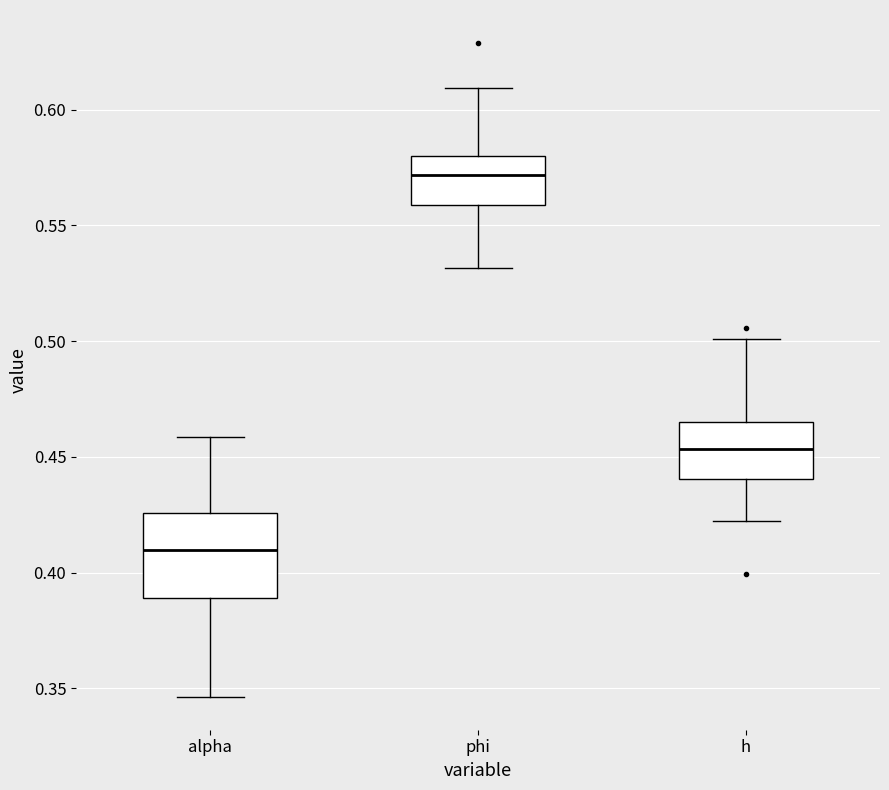

Reading left to right, transcribe this box plot: for each box, give where its median line is, the range the box spans, and where its two whiskers end, as read against the y-axis. The values are not printed on the chart, so give them approximately, as read against the axis.

alpha: median 0.410, box 0.390 to 0.425, whiskers 0.345 to 0.460
phi: median 0.570, box 0.560 to 0.580, whiskers 0.530 to 0.610
h: median 0.455, box 0.440 to 0.465, whiskers 0.420 to 0.500